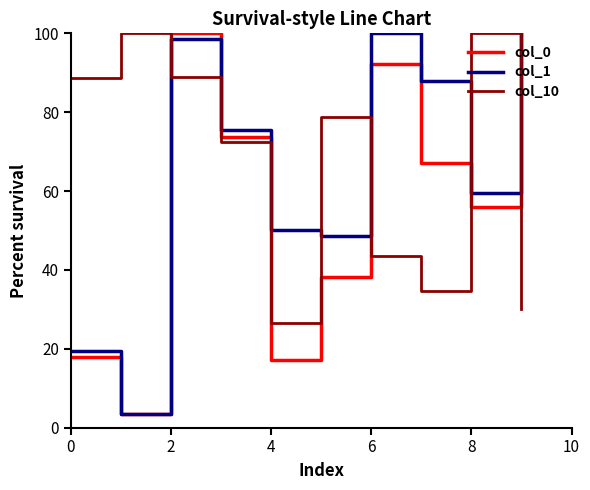

What is the minimum value for col_1?

3.3